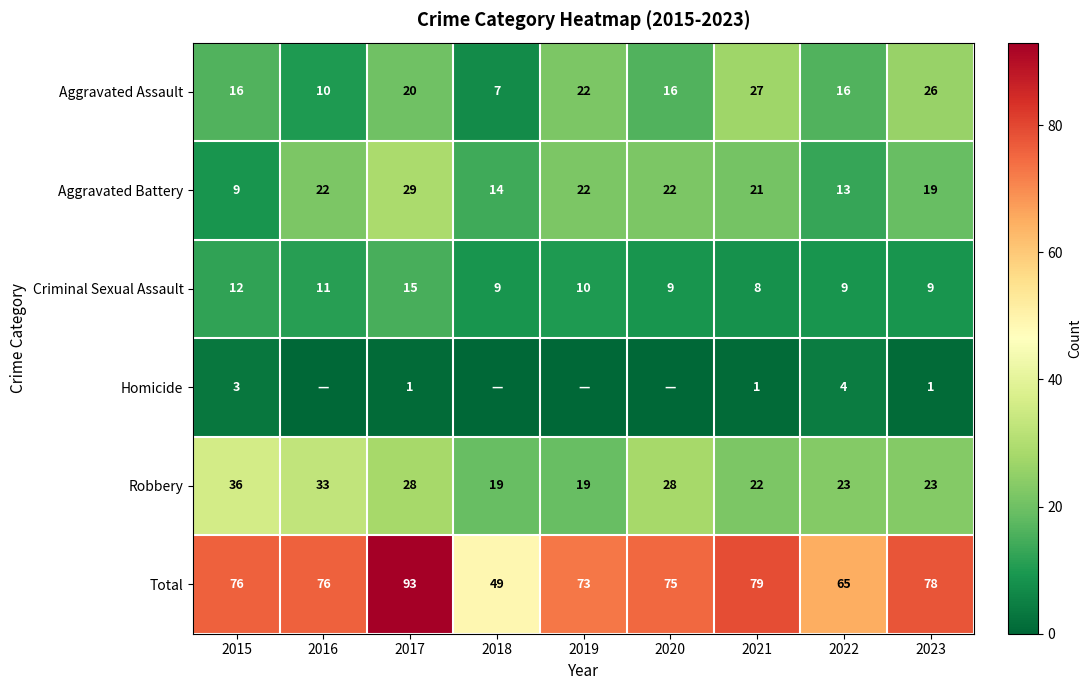

Where is Criminal Sexual Assault nearest to the value 11?

2016